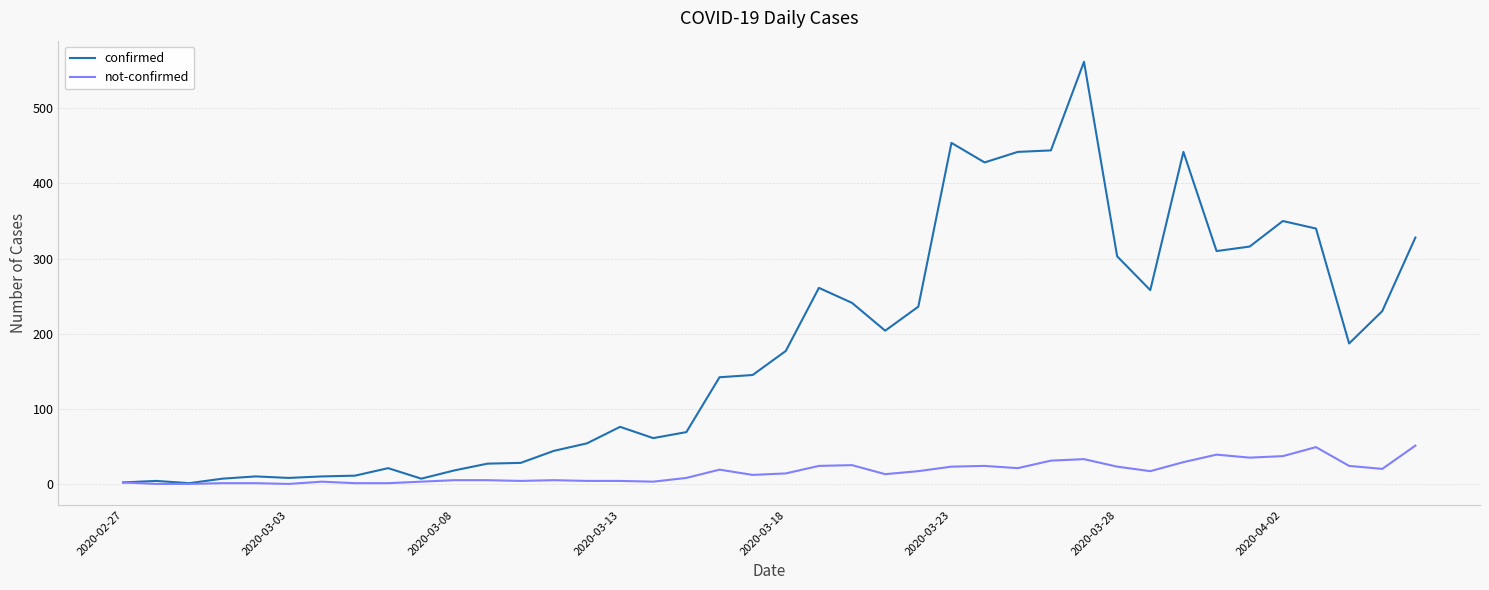

True or false: confirmed has more than 0 points higher than both neighbors.

True